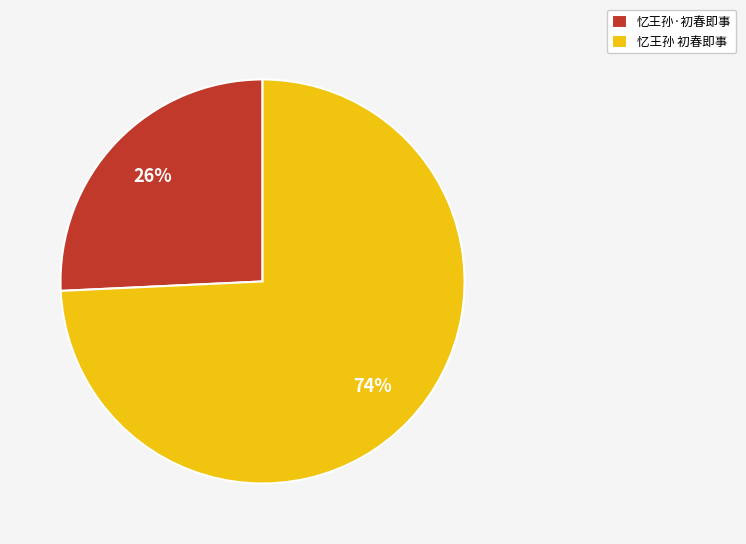

Combined, do 忆王孙·初春即事 and 忆王孙 初春即事 account for over 50%?

Yes